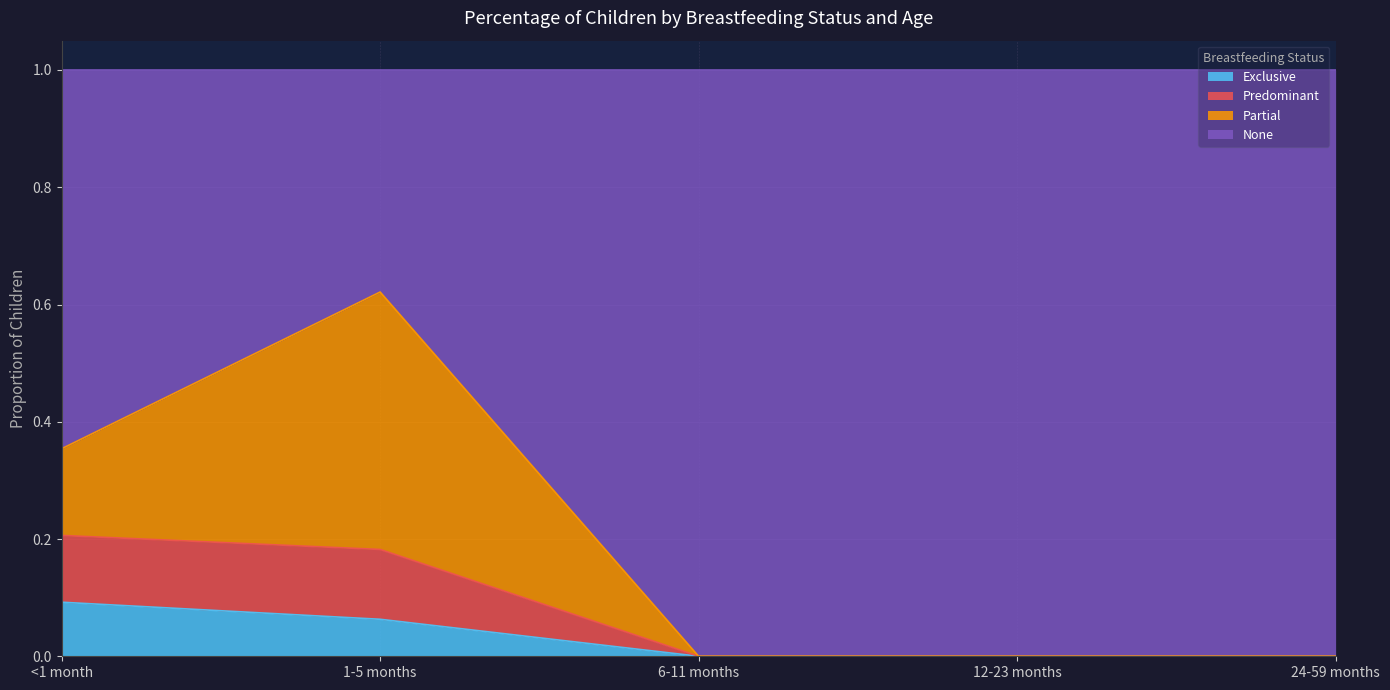

Which category has the highest value in the Exclusive series?

<1 month